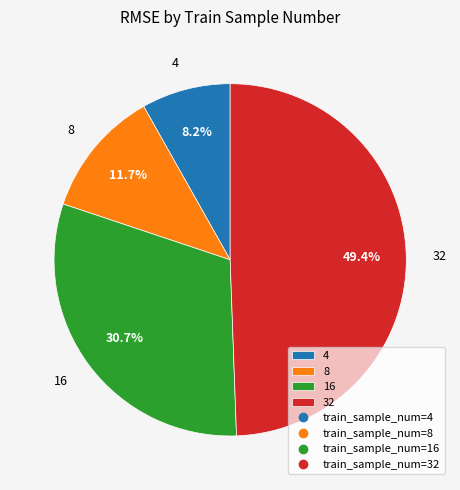

What percentage is the 32 slice, to the nearest percent?

49%